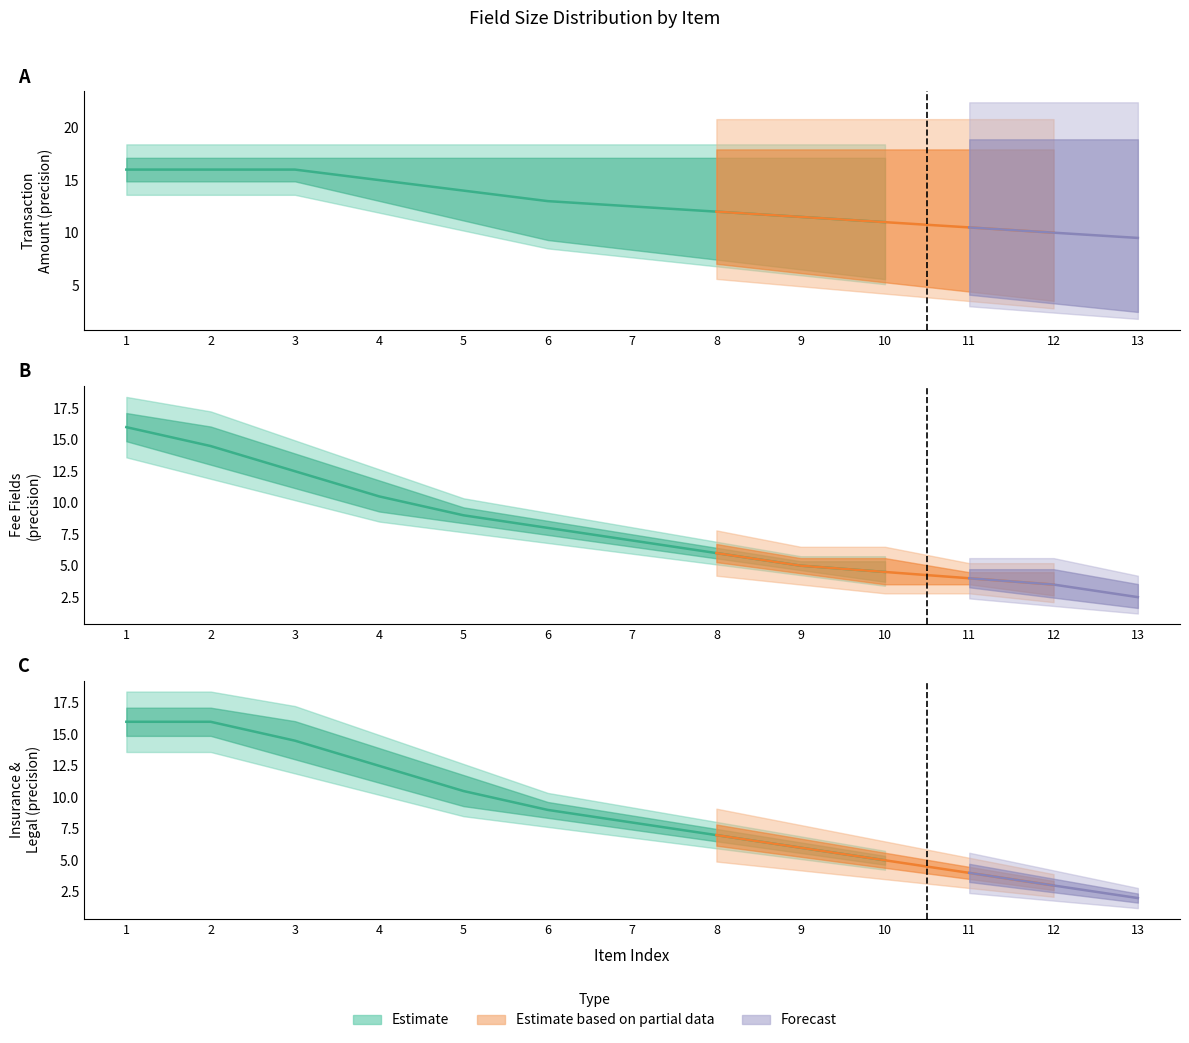

How many data points does each series have?

13